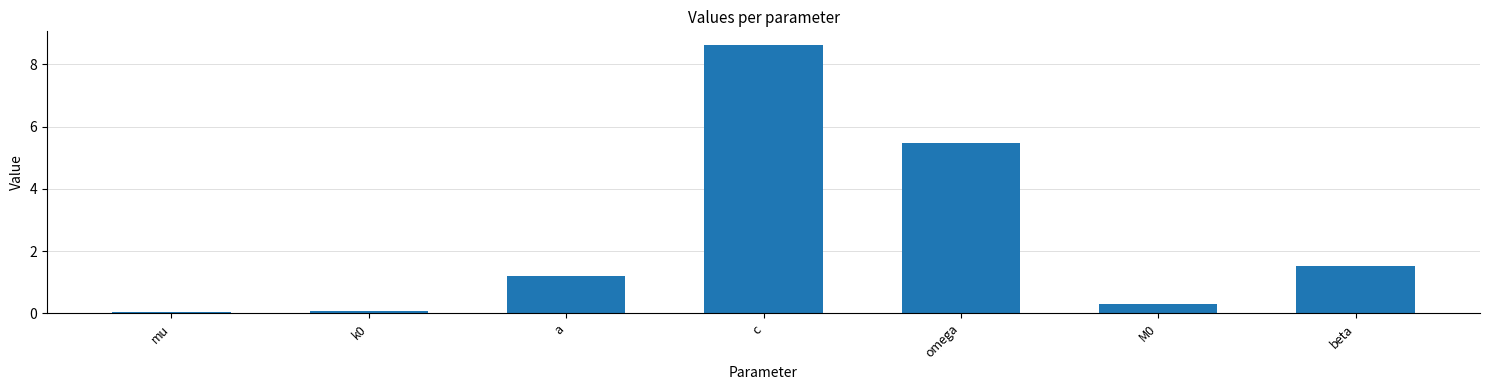

Which label corresponds to the largest value in the chart?

c